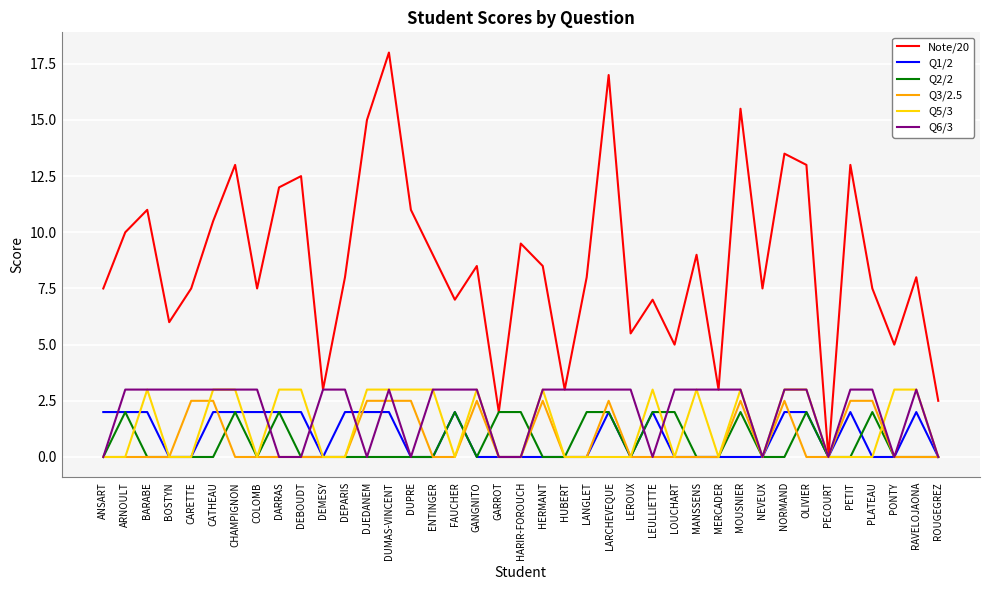

What position from the left is DJEDANEM?

13